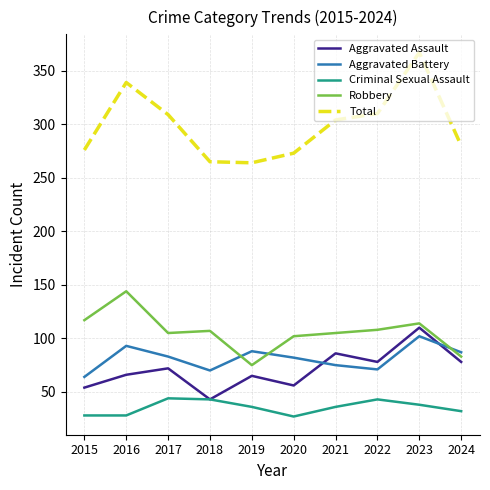

True or false: Aggravated Battery has more than 1 points higher than both neighbors.

True